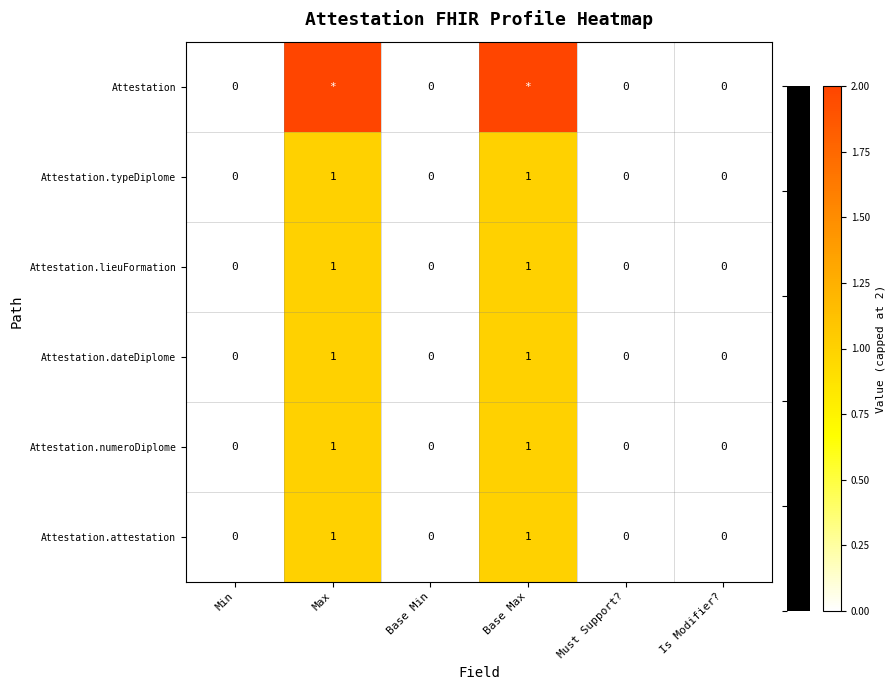

How many Attestation.lieuFormation values are between 0 and 1?

6